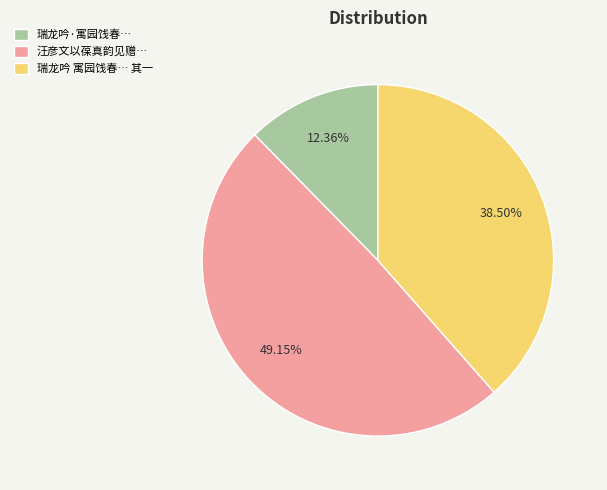

Rank the categories by value from lowest to highest.

瑞龙吟·寓园饯春…, 瑞龙吟 寓园饯春… 其一, 汪彦文以葆真韵见赠…